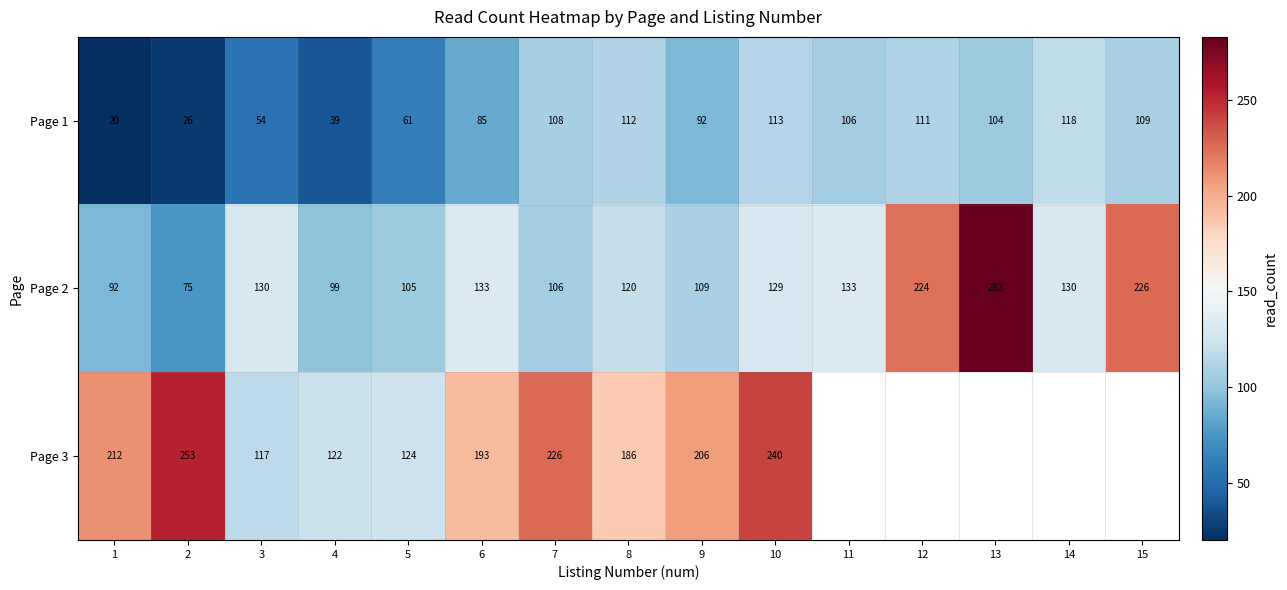

What is the total value across all series at 8?

418